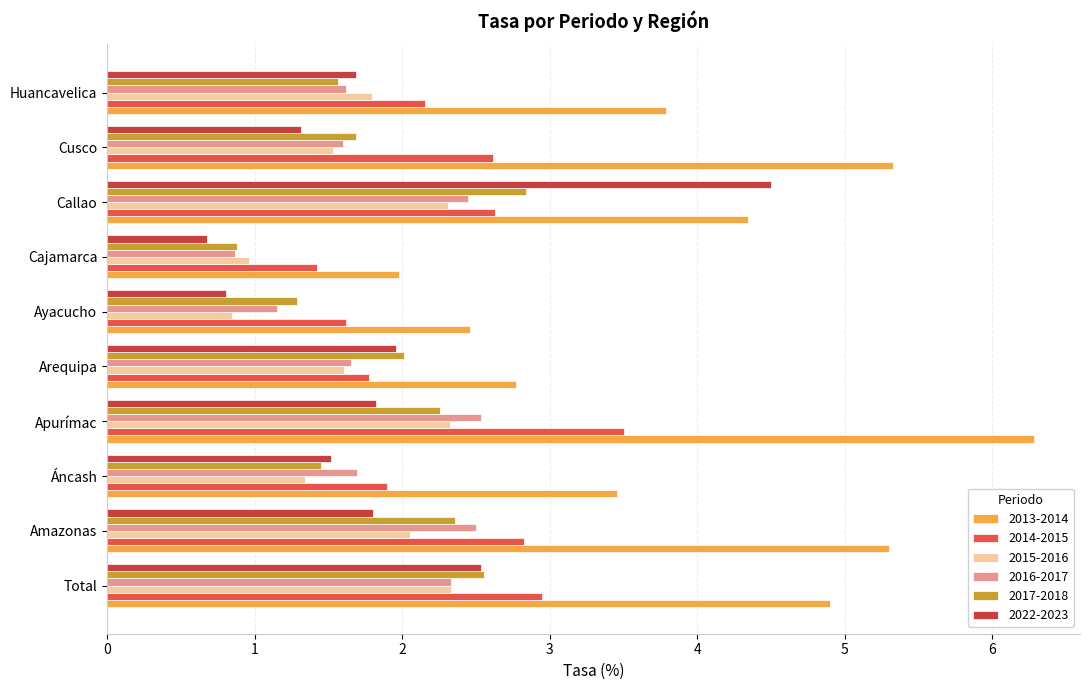

Read the 2017-2018 value at Ayacucho.

1.3